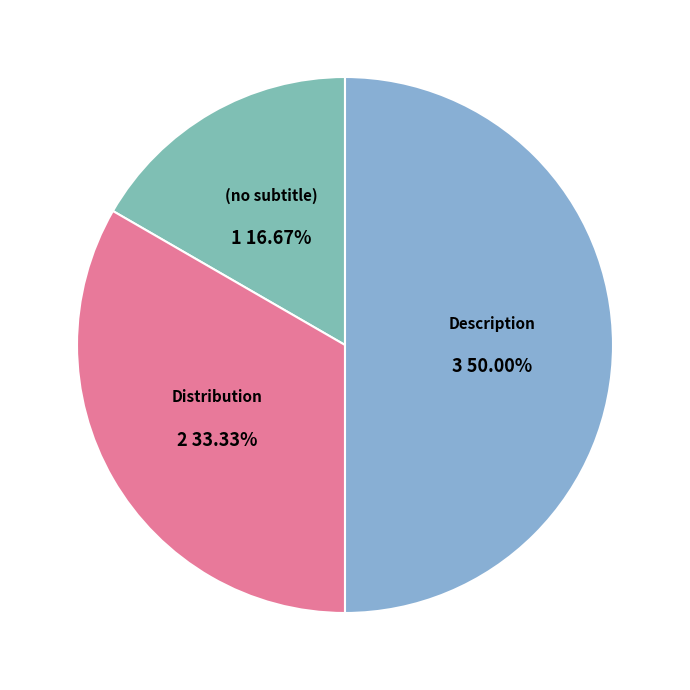

Is there a majority slice in this chart?

No